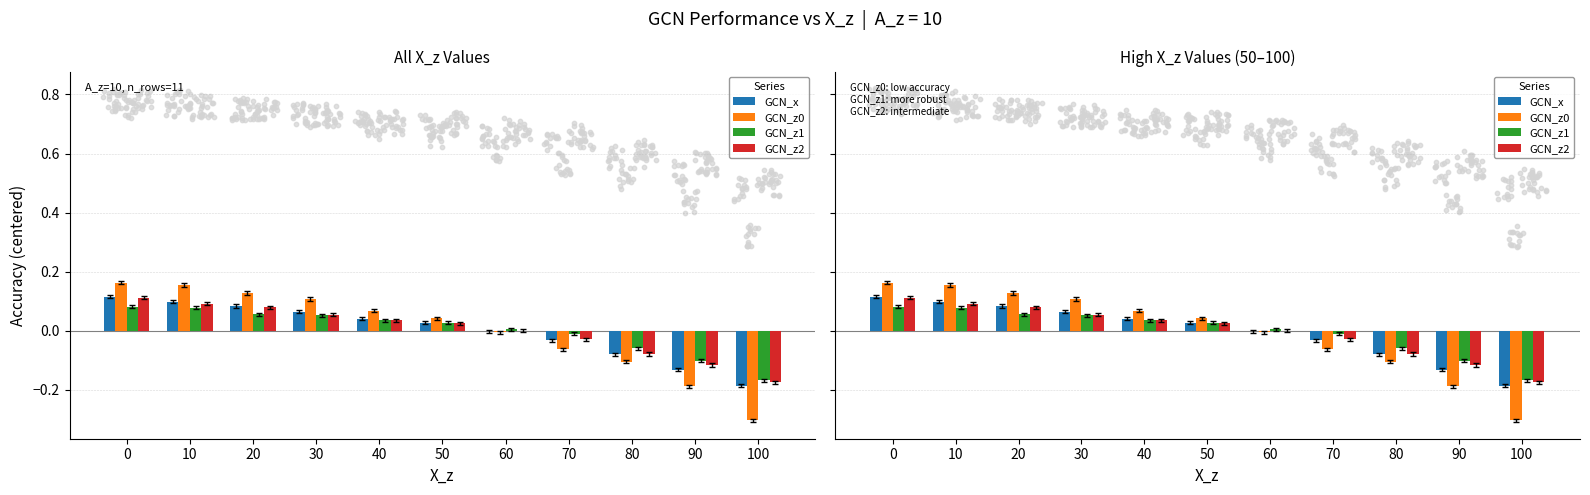

Which series contains the lowest Y value?

GCN_z0